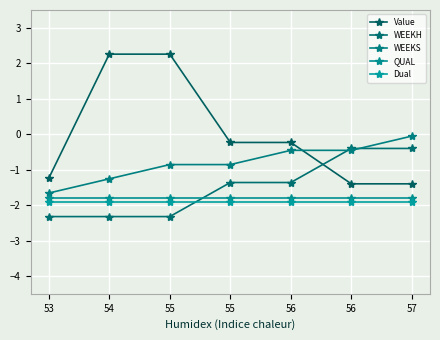

How many lines are shown in the chart?

5